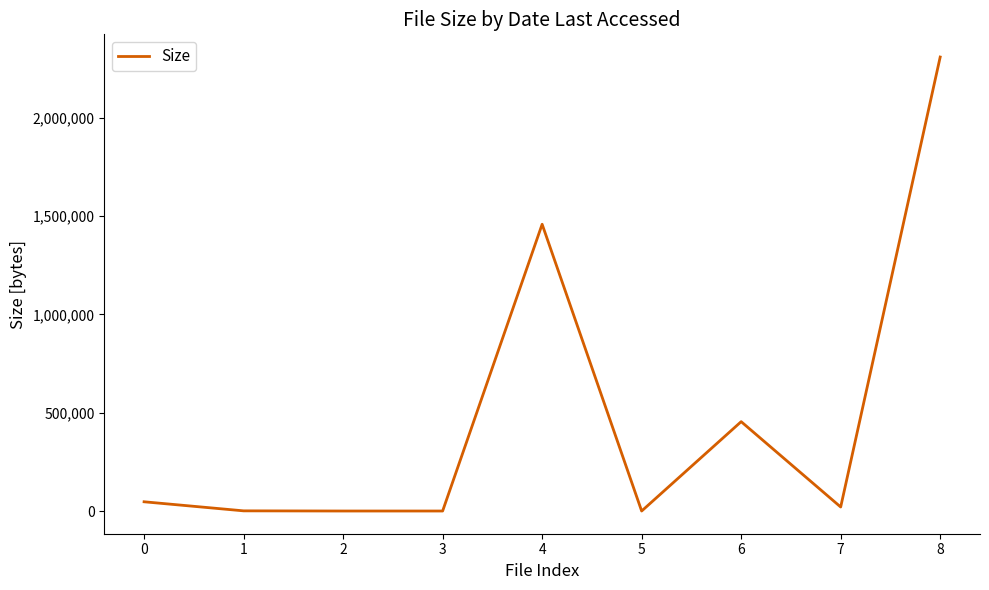

What is the approximate value at 0?

47031